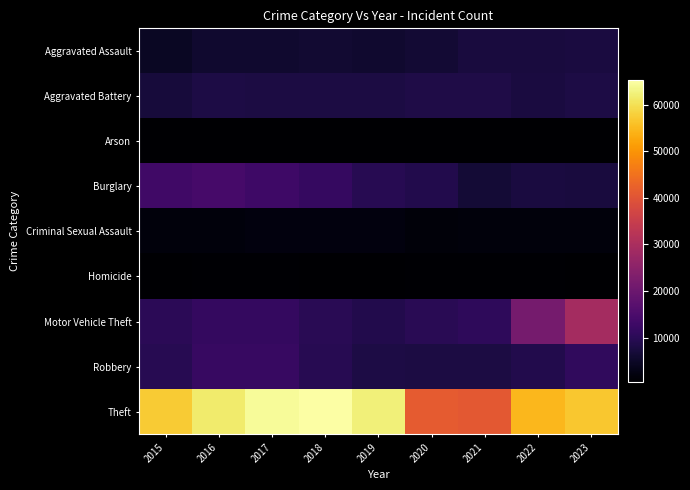

Count the number of data series in this chart.

9